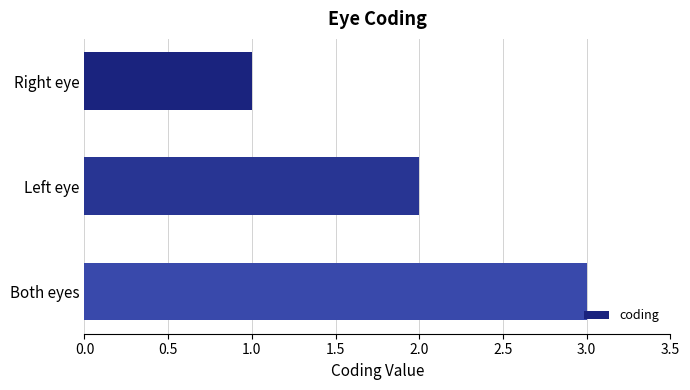

What is the change in value from Right eye to Left eye?

+1